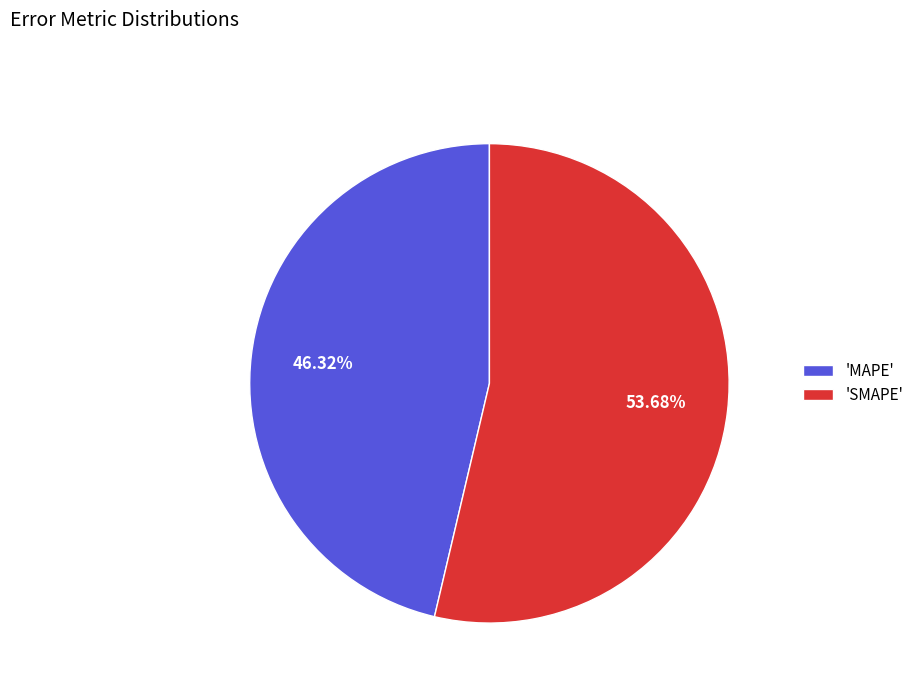

What is the largest slice in the pie chart?

'SMAPE'